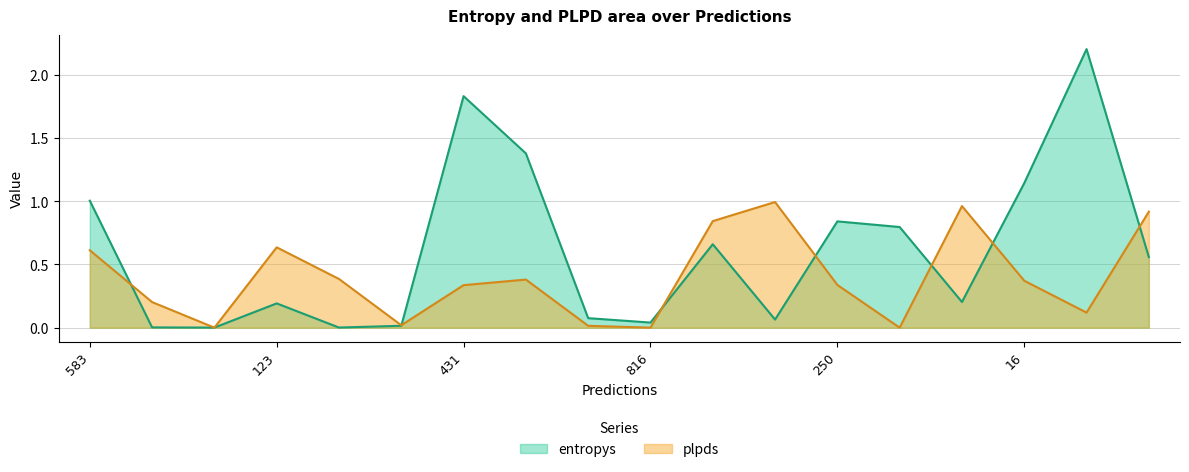

How many interior local peaks does the entropys series have?

5